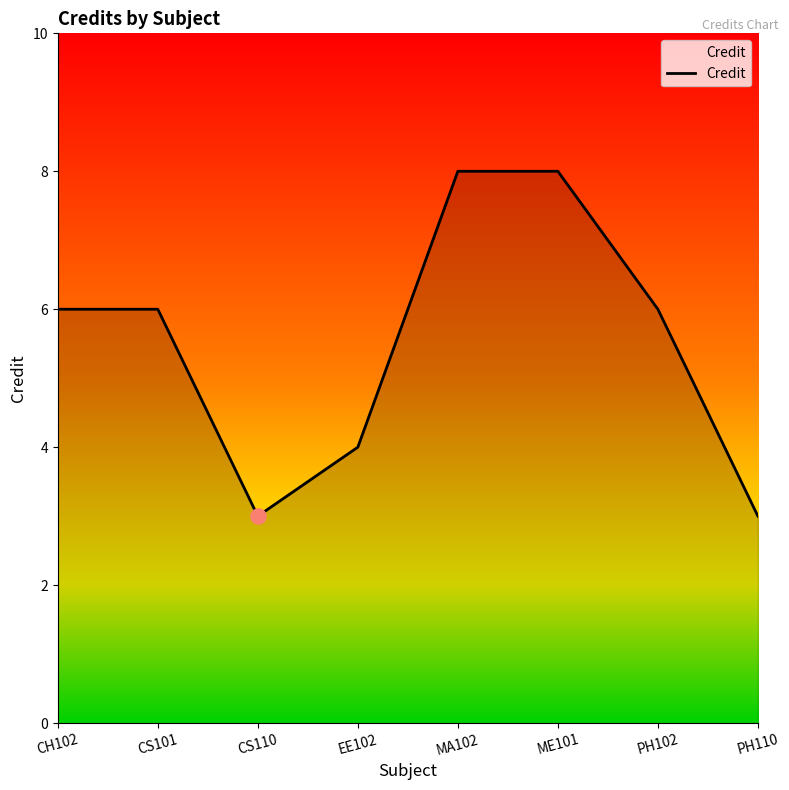

Between MA102 and CS110, which is larger?

MA102